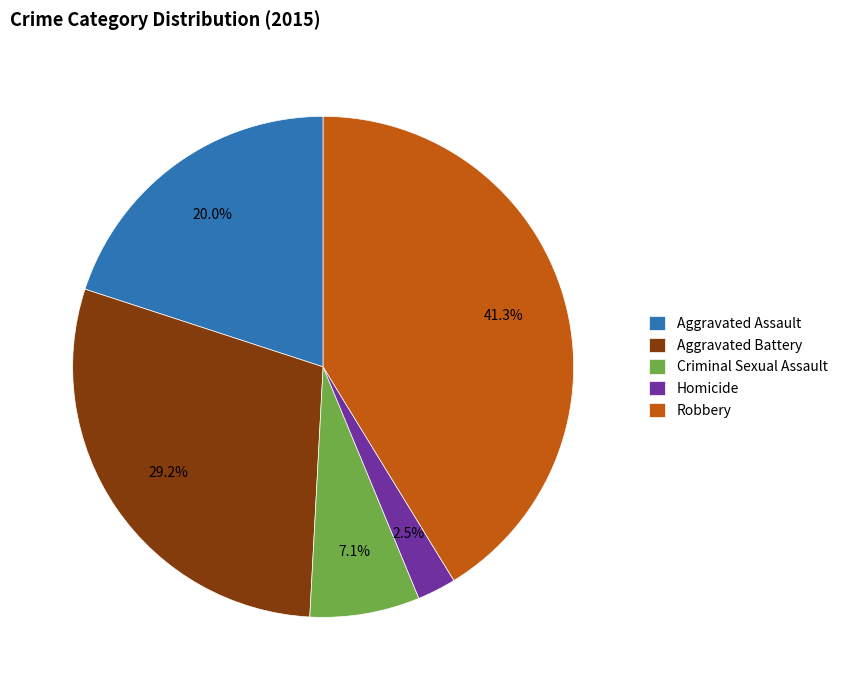

Which slice is the smallest?

Homicide